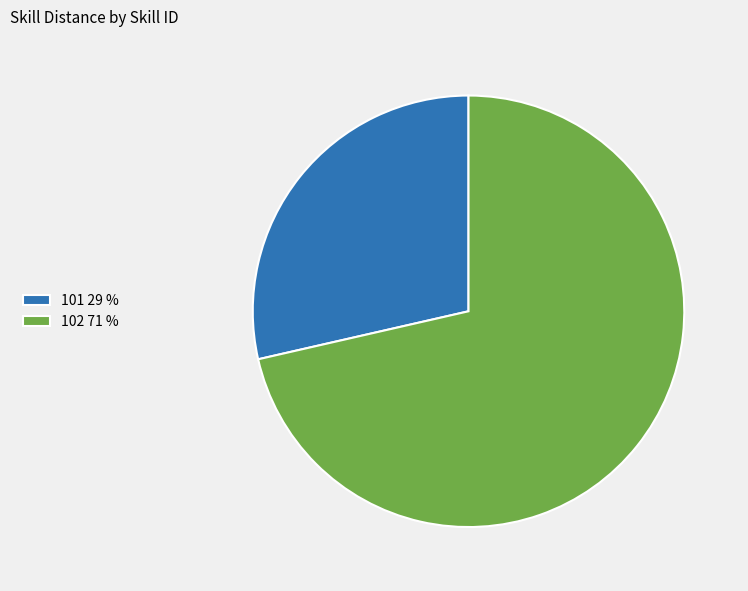

How many segments does this pie chart have?

2